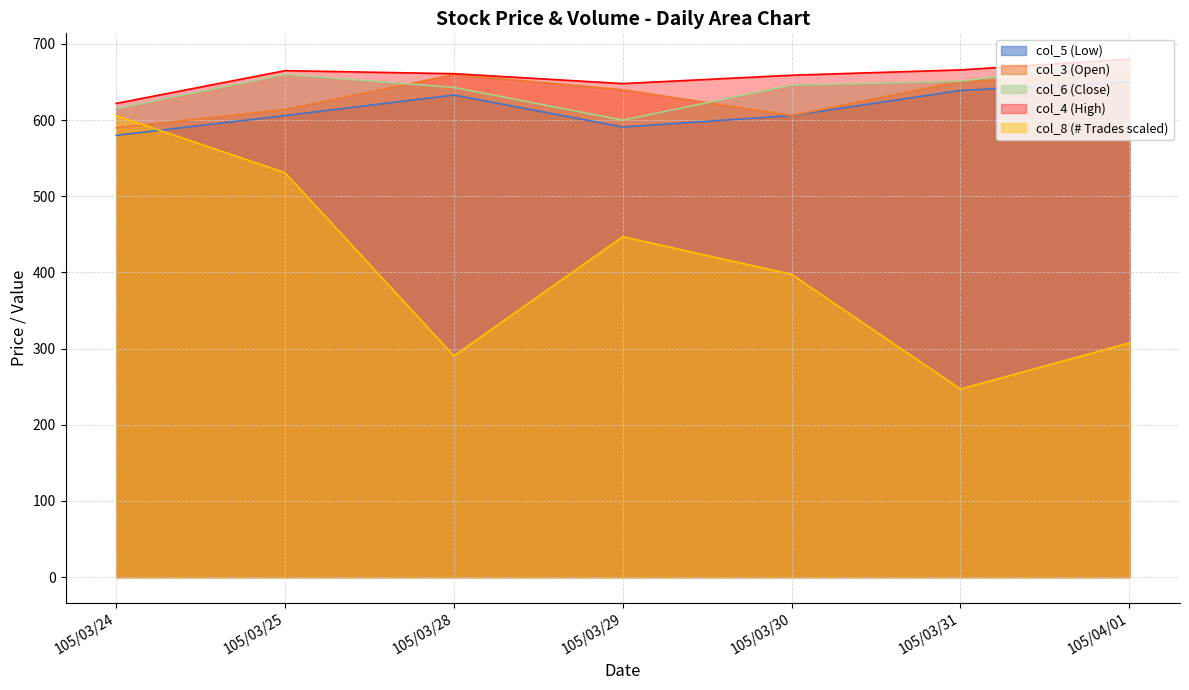

The col_5 series shows 591.0 at 105/03/29. True or false?

True